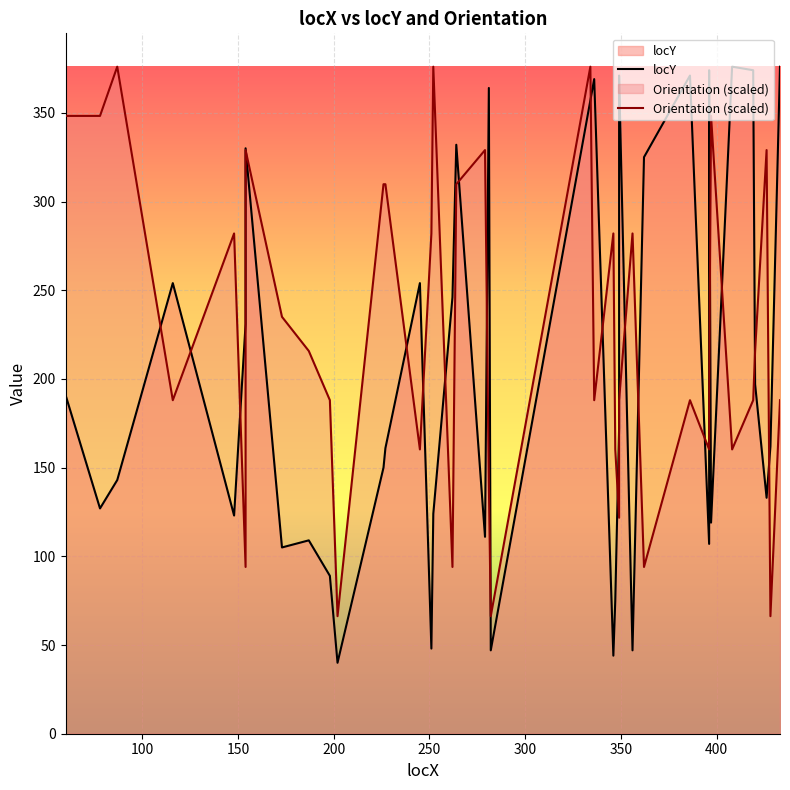

What is the smallest value displayed?

40